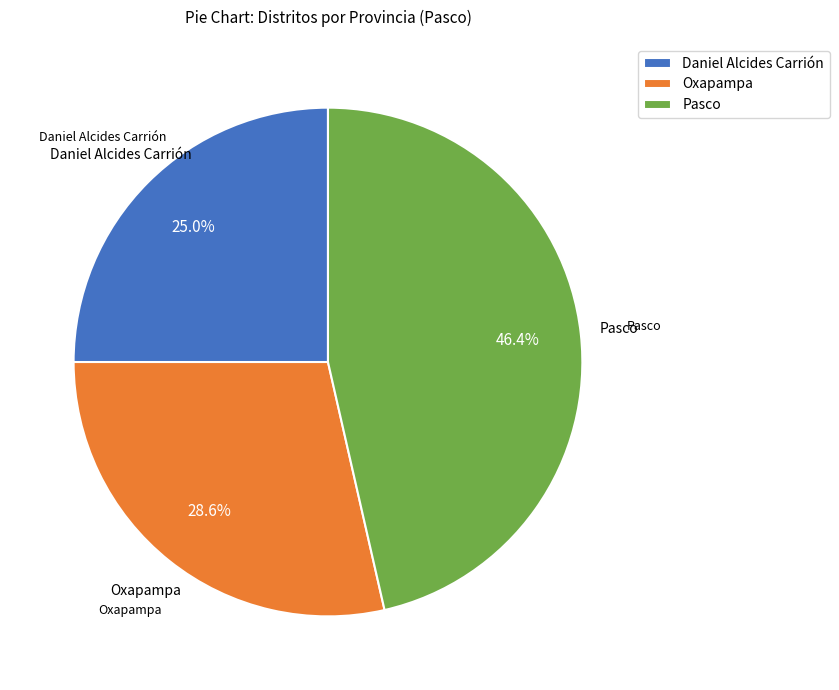

Is there any slice that represents more than half of the pie?

No